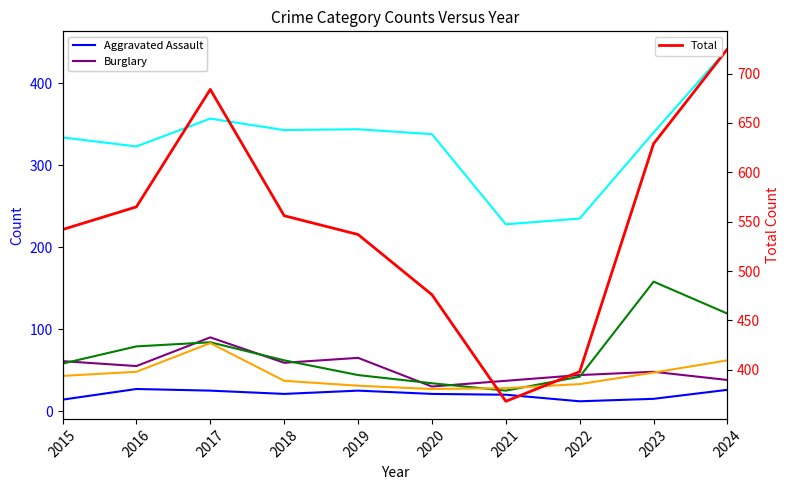

The value of Motor Vehicle Theft at 2016 is 79. True or false?

True